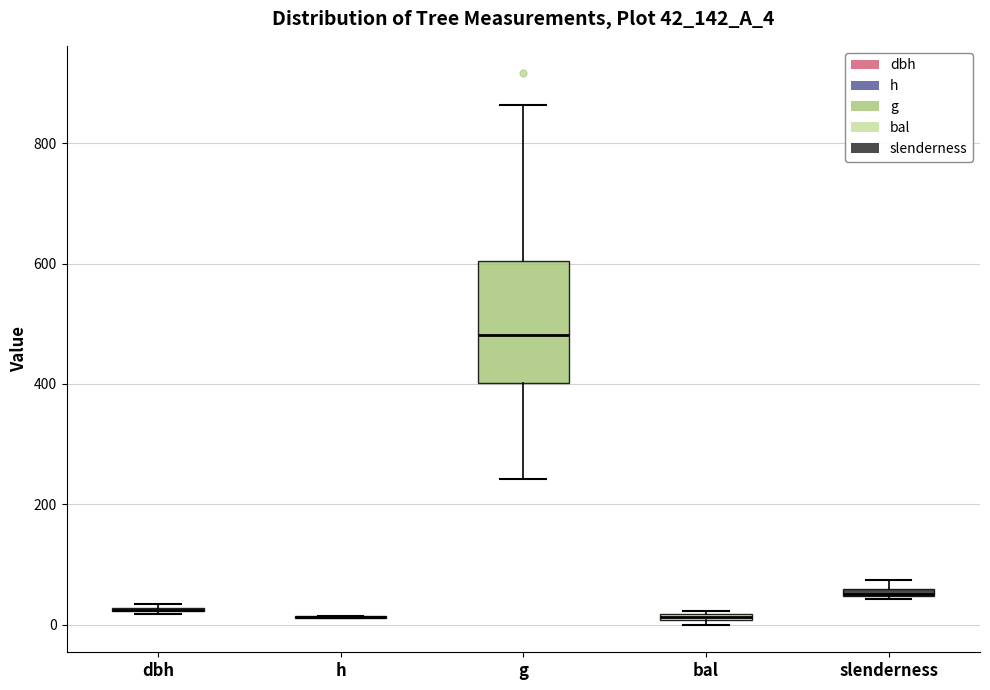

Which box is the tallest, from its lower edge to its upper edge?

g